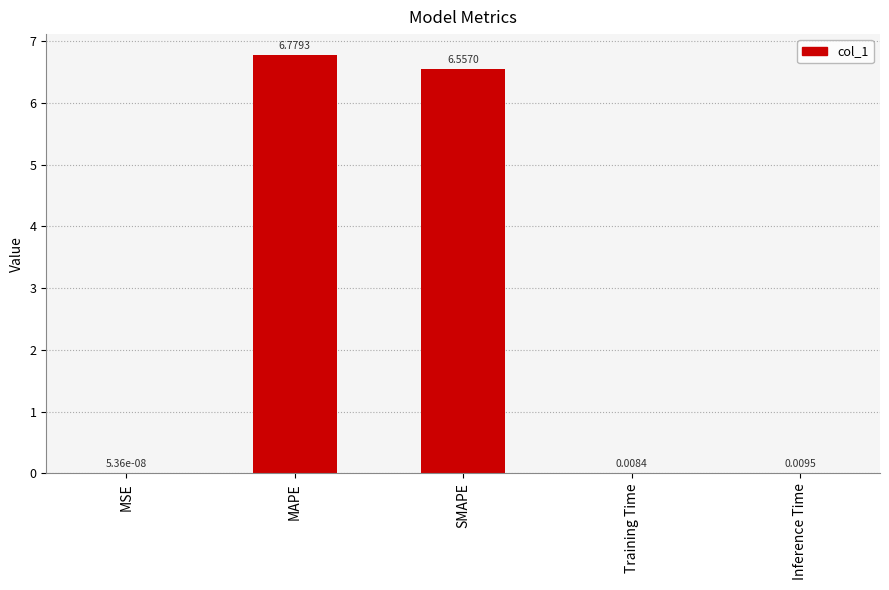

What is the sum of all values?

13.4